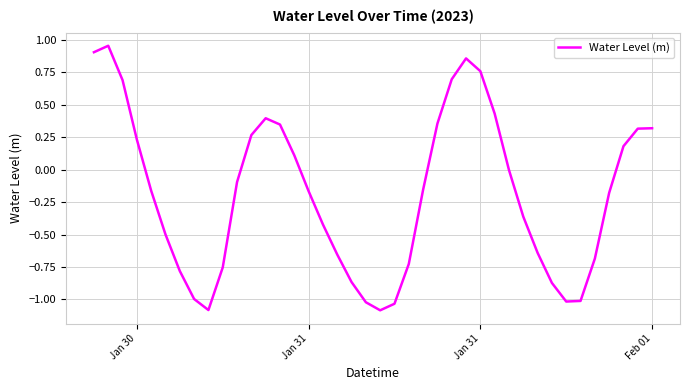

How many points are lower than both their immediate neighbors (excluding endpoints)?

3